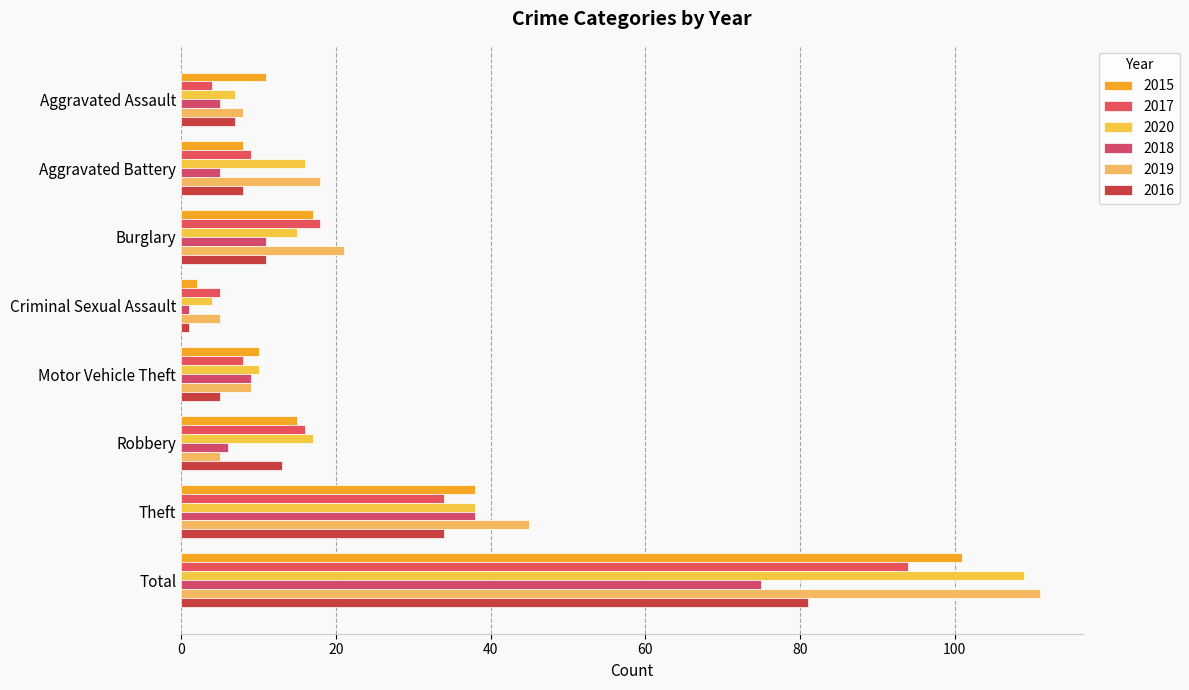

What are all the series names shown in the legend?

2015, 2017, 2020, 2018, 2019, 2016